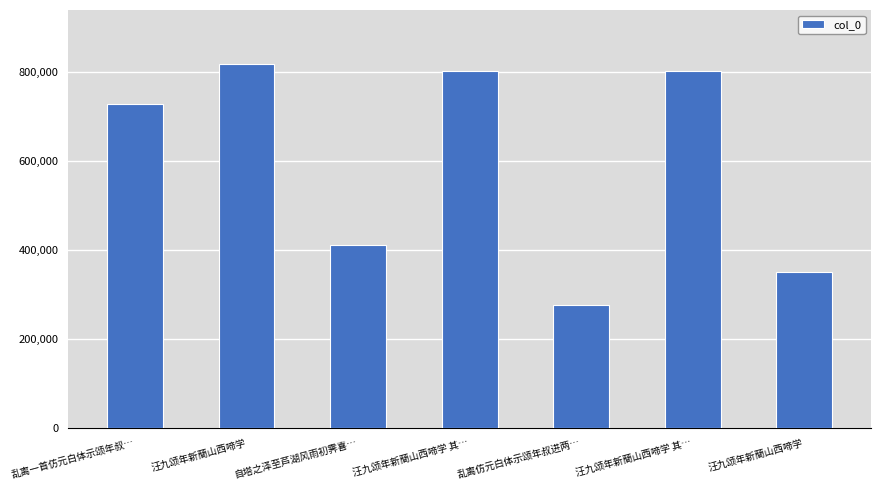

How many bars are there in total?

7